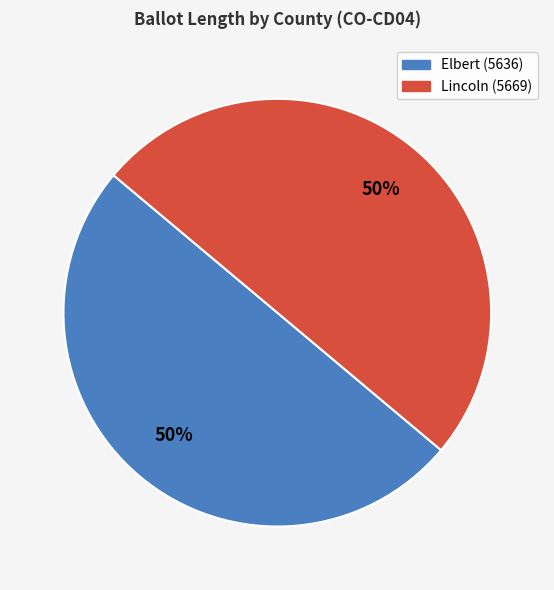

Approximately how many times larger is the value at Elbert (5636) compared to Lincoln (5669)?

1.0